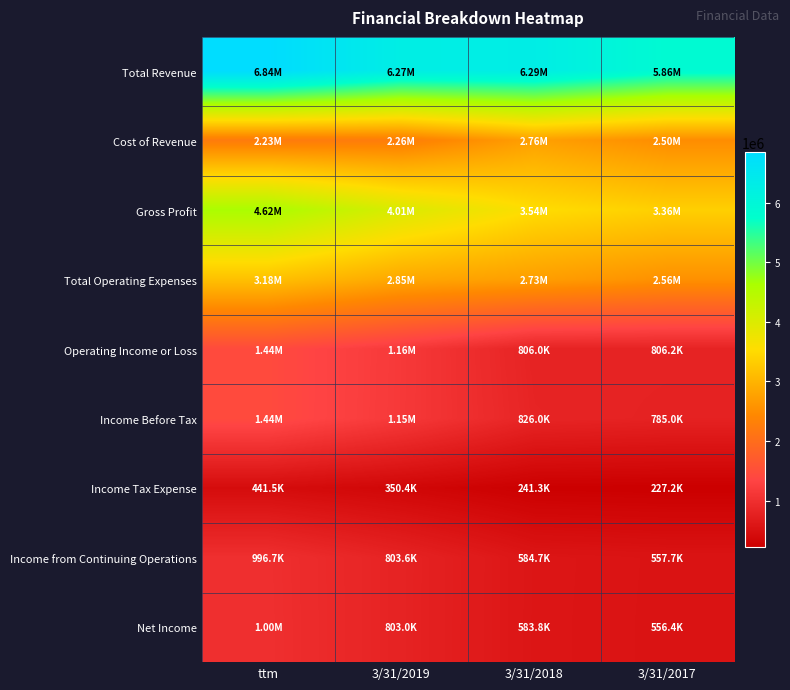

Reading left to right, list all the values displayed in this chart.

Total Revenue: ttm=6844400	3/31/2019=6267943	3/31/2018=6293772	3/31/2017=5864867
Cost of Revenue: ttm=2227082	3/31/2019=2260208	3/31/2018=2757427	3/31/2017=2500296
Gross Profit: ttm=4617319	3/31/2019=4007735	3/31/2018=3536344	3/31/2017=3364571
Total Operating Expenses: ttm=3179339	3/31/2019=2848656	3/31/2018=2730387	3/31/2017=2558370
Operating Income or Loss: ttm=1437980	3/31/2019=1159079	3/31/2018=805957	3/31/2017=806201
Income Before Tax: ttm=1438280	3/31/2019=1154017	3/31/2018=826024	3/31/2017=784973
Income Tax Expense: ttm=441532	3/31/2019=350380	3/31/2018=241298	3/31/2017=227225
Income from Continuing Operations: ttm=996748	3/31/2019=803637	3/31/2018=584726	3/31/2017=557748
Net Income: ttm=1000468	3/31/2019=802992	3/31/2018=583809	3/31/2017=556409